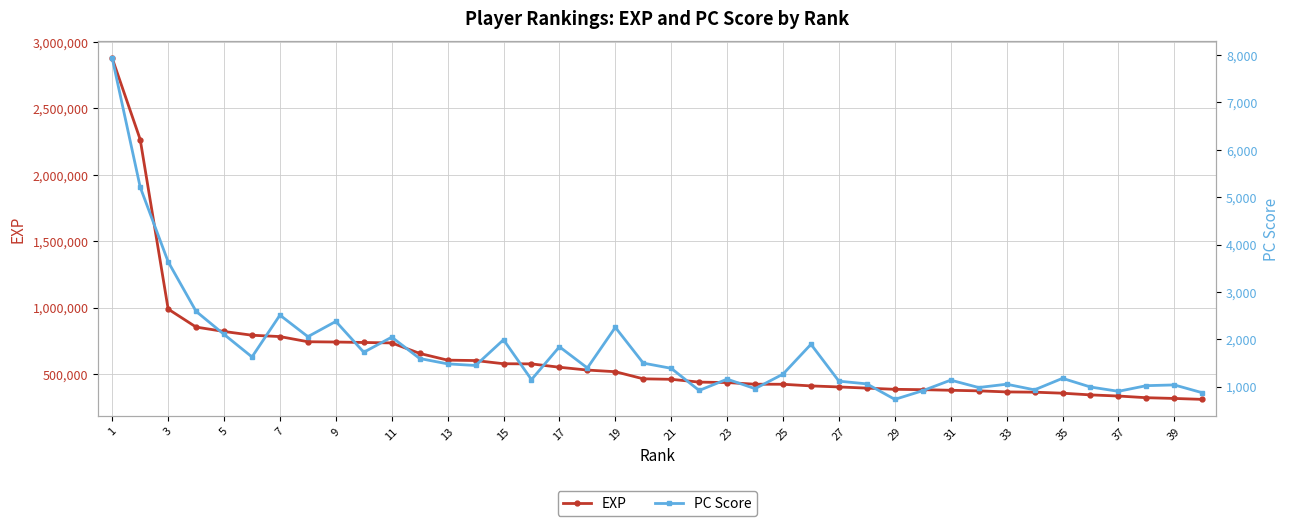

What are all the series names shown in the legend?

EXP, PC Score